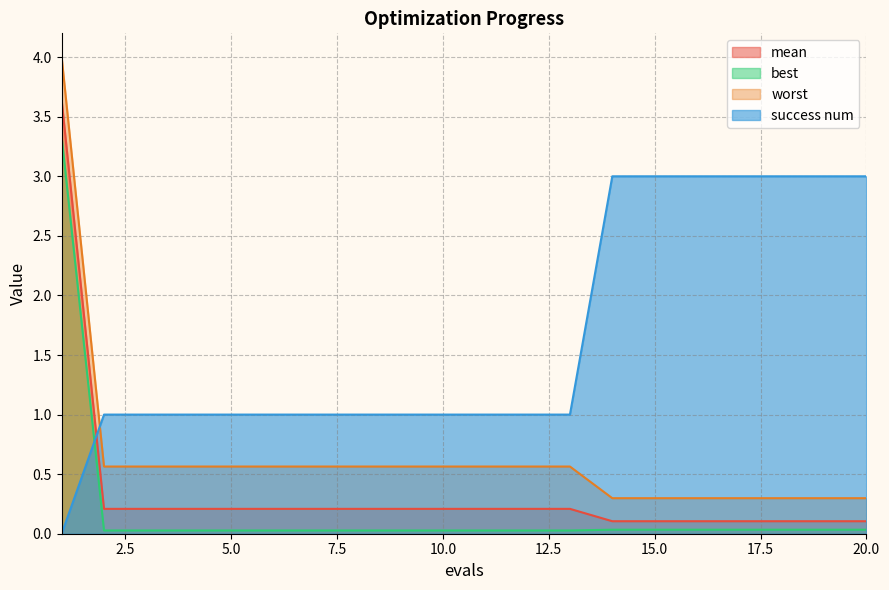

The best series shows 0.0 at 8. True or false?

True